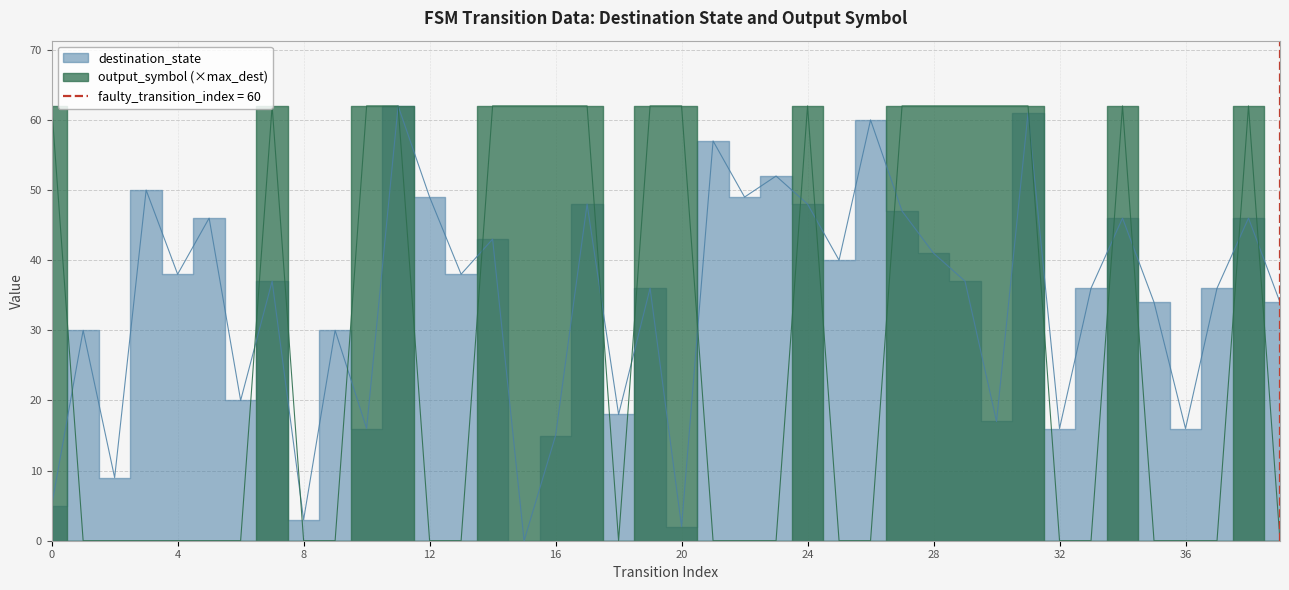

Between which two adjacent categories do destination_state and output_symbol first intersect?

0 and 1